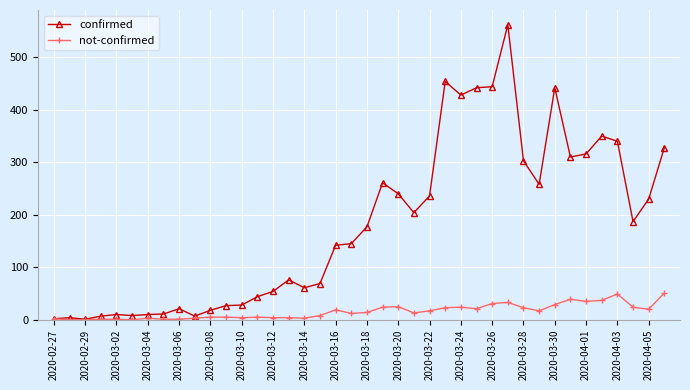

At how many categories does at least one series exceed 93?

22